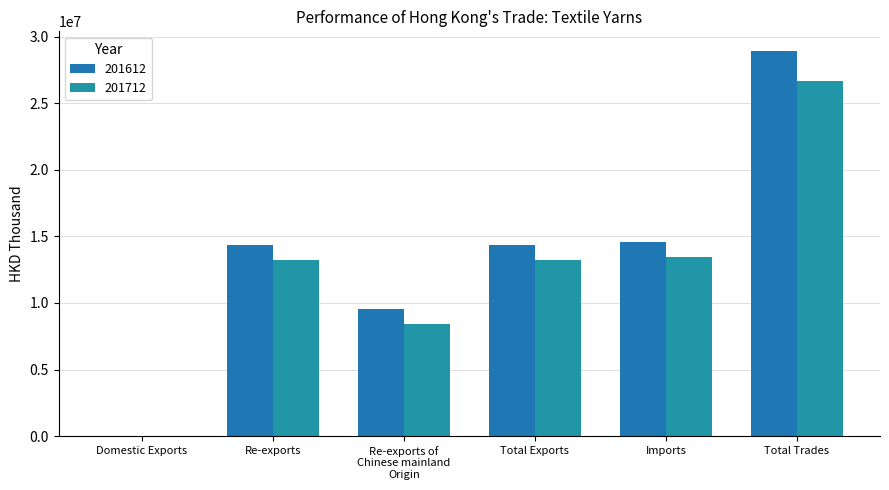

Rank the series by their maximum value, from lowest to highest.

201712, 201612